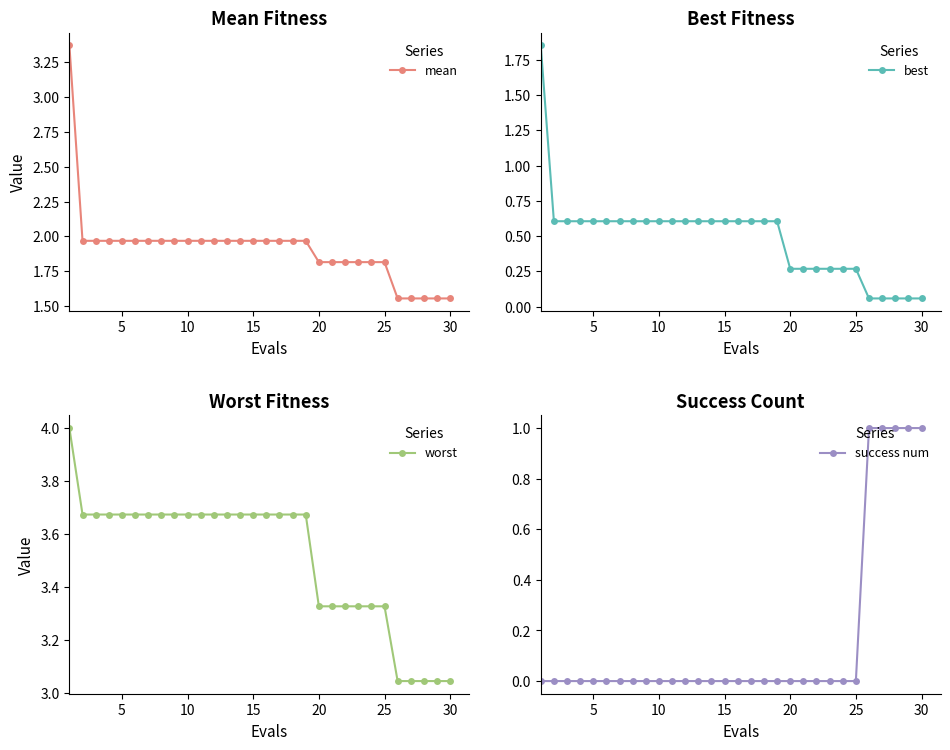

What are all the series names shown in the legend?

mean, best, worst, success num